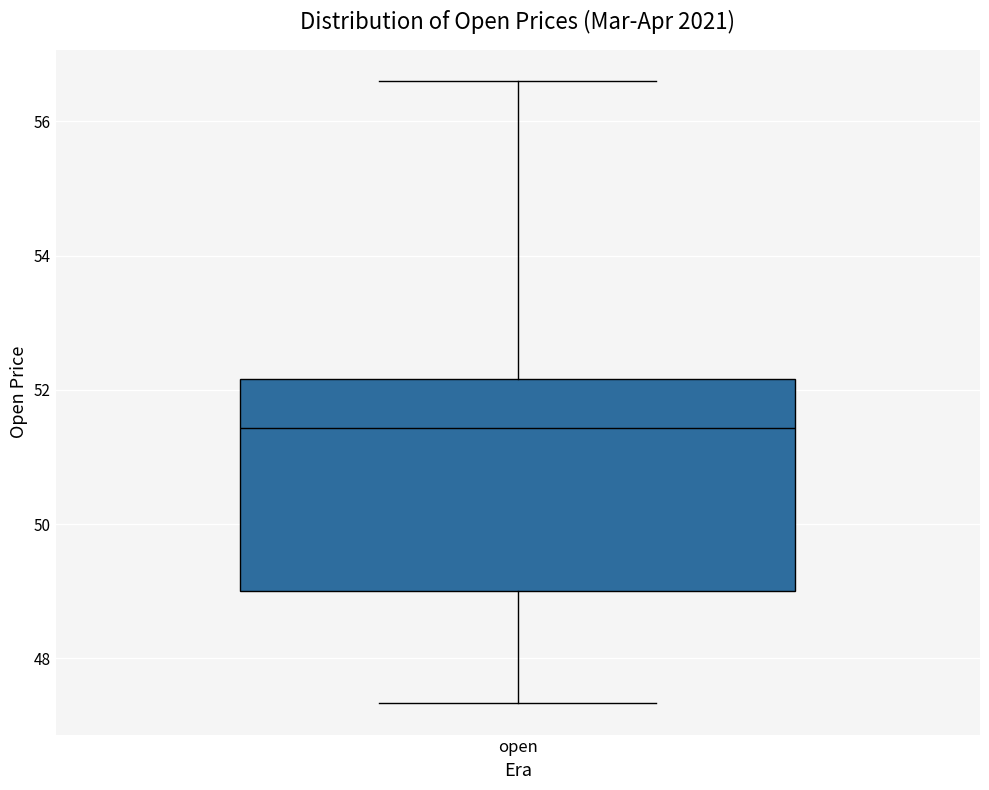

Where does the lower whisker of the box for open end on the y-axis? The values are not printed on the chart, so give them approximately, as read against the axis.

47.4